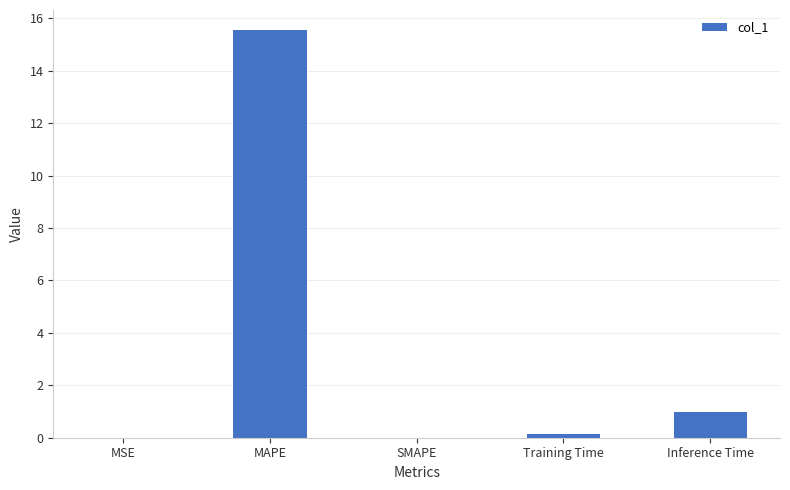

True or false: the data shows 0.0 at SMAPE.

True